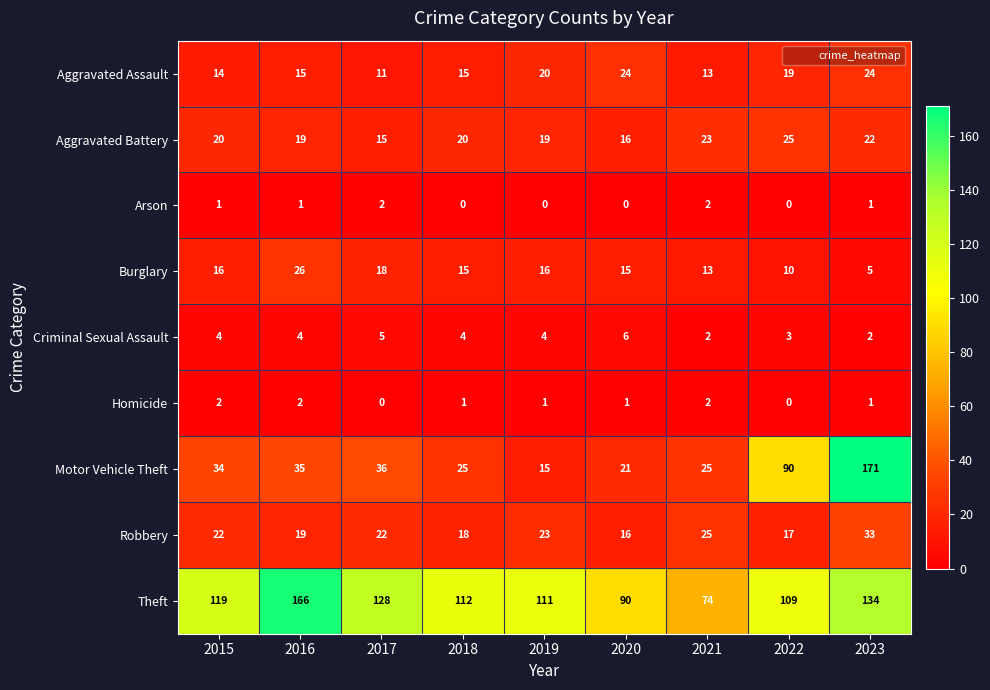

How many data points does each series have?

9